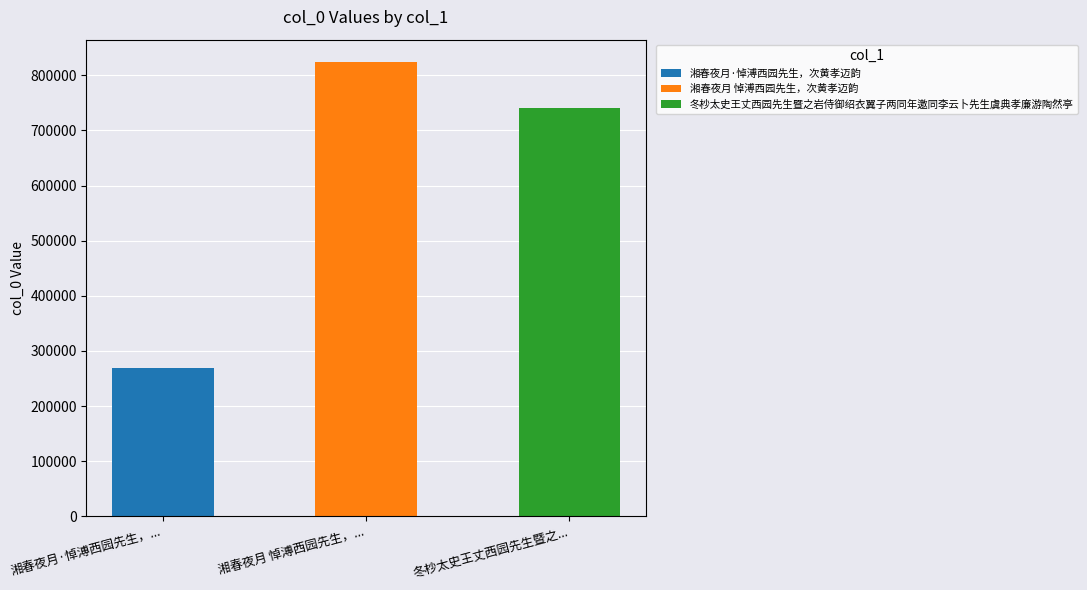

How many bars are there in total?

3